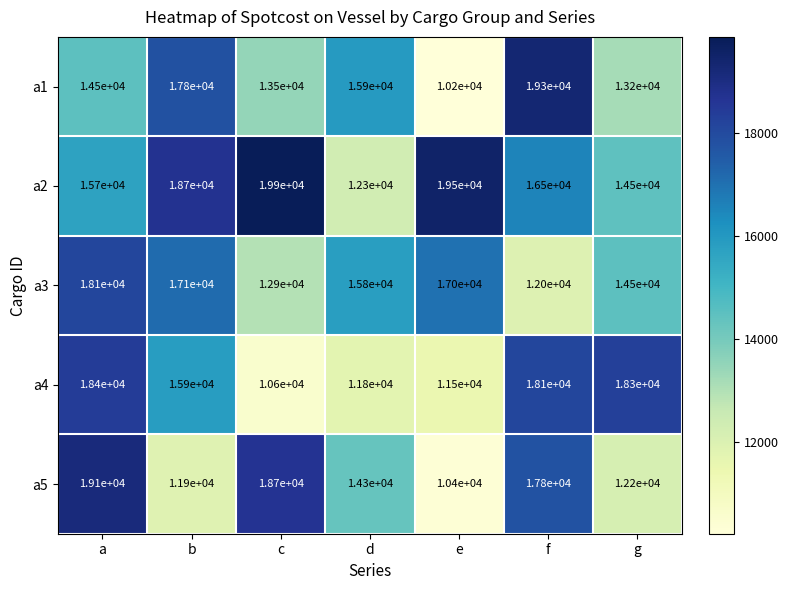

Is it true that a4 equals 14203 at c?

False